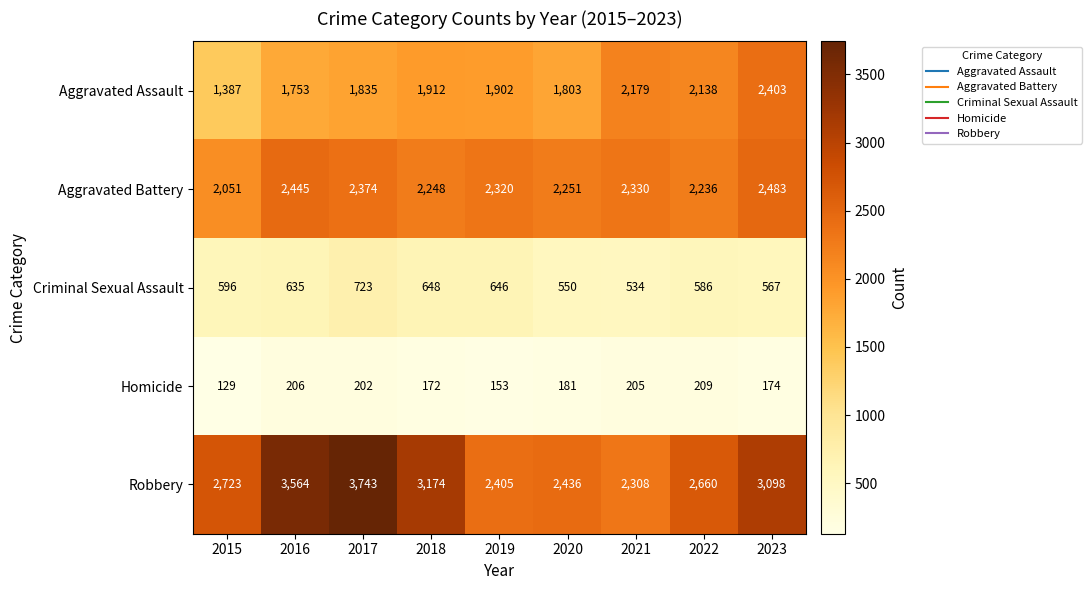

What is the sum of the Aggravated Battery values at 2019 and 2021?

4650